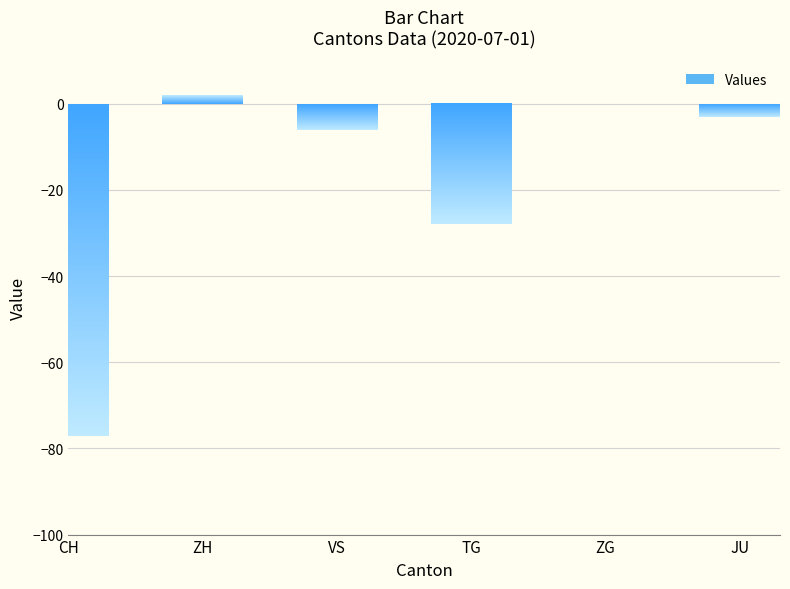

Reading right to left, what are all the values shown in this chart?

JU=-3	ZG=0	TG=-28	VS=-6	ZH=2	CH=-77